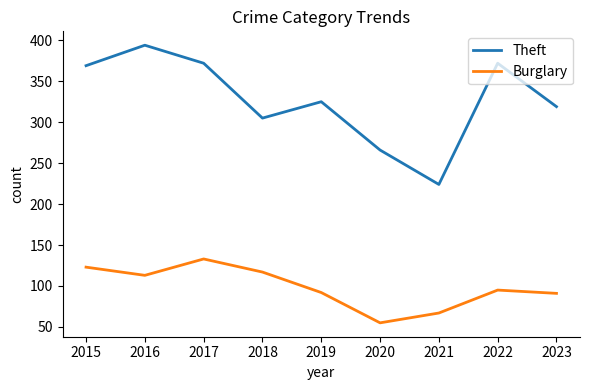

List the series in order of their overall mean, highest first.

Theft, Burglary